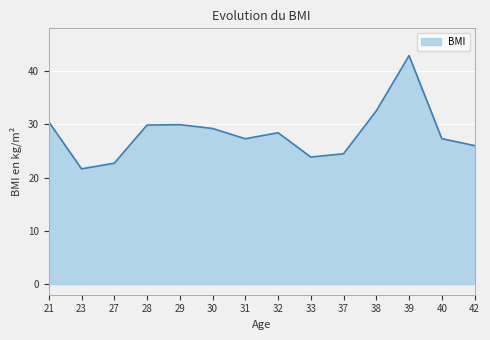

At which category does the chart reach its minimum across all series?

23